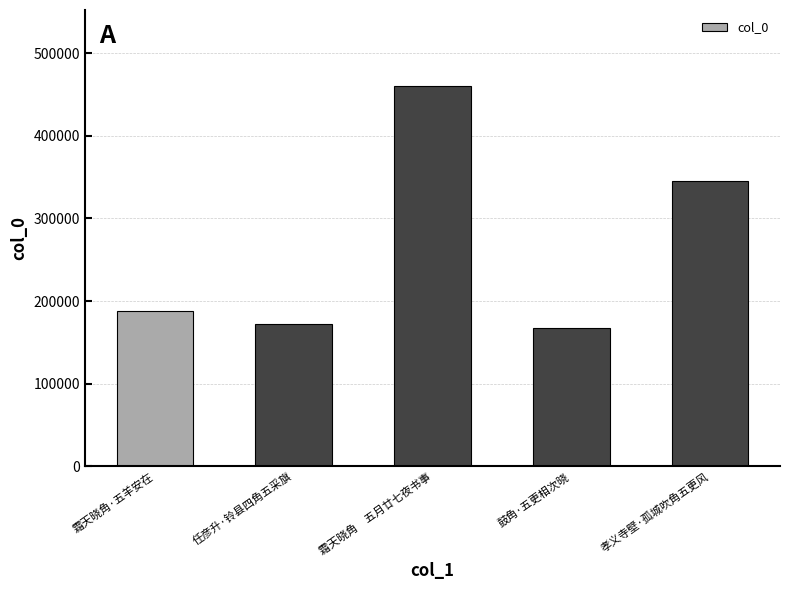

Approximately how many times larger is the value at 霜天晓角　五月廿七夜书事 compared to 任彦升·铃县四角五采旗?

2.7